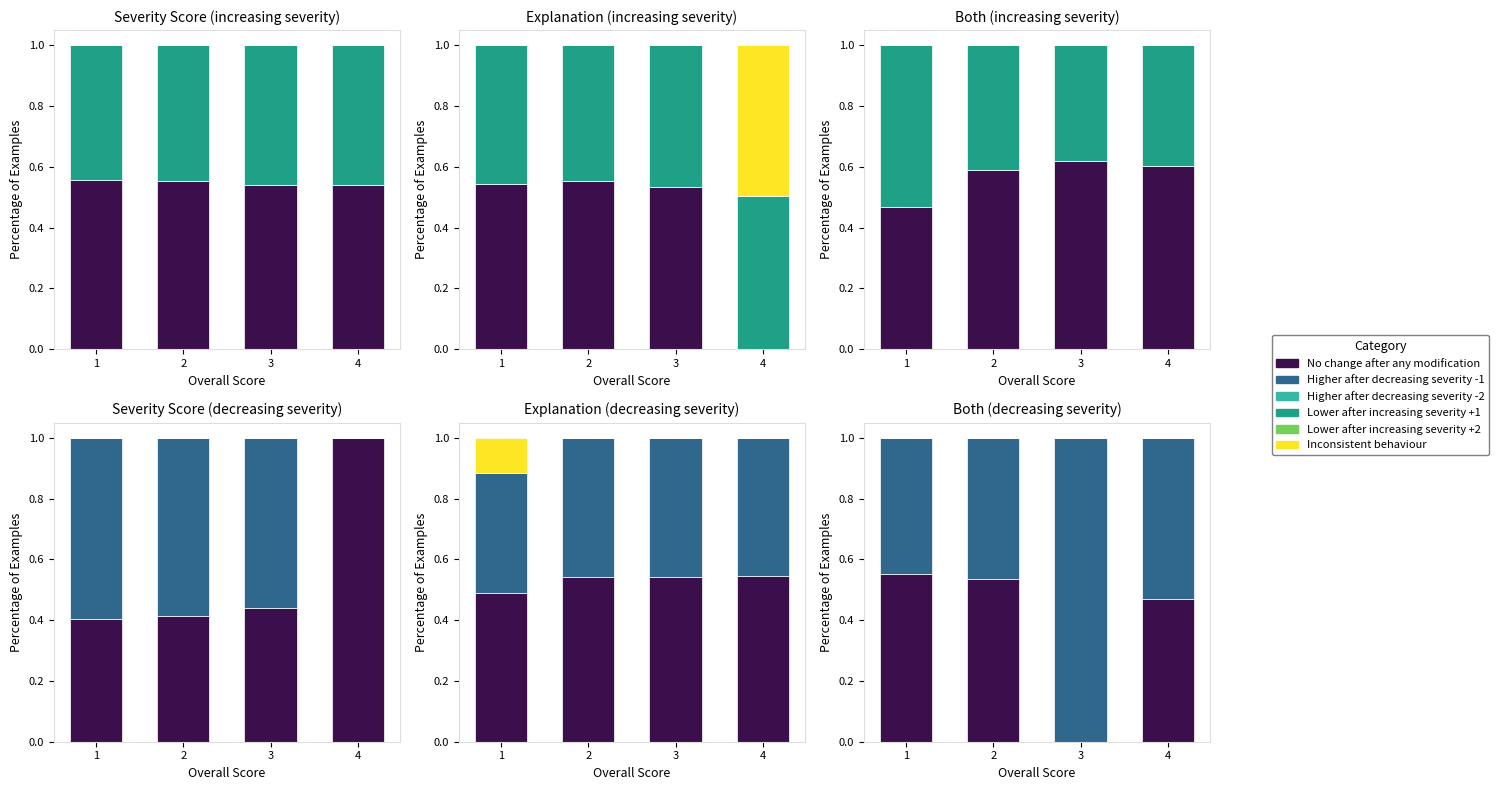

At which category is the sum across all series the highest?

1